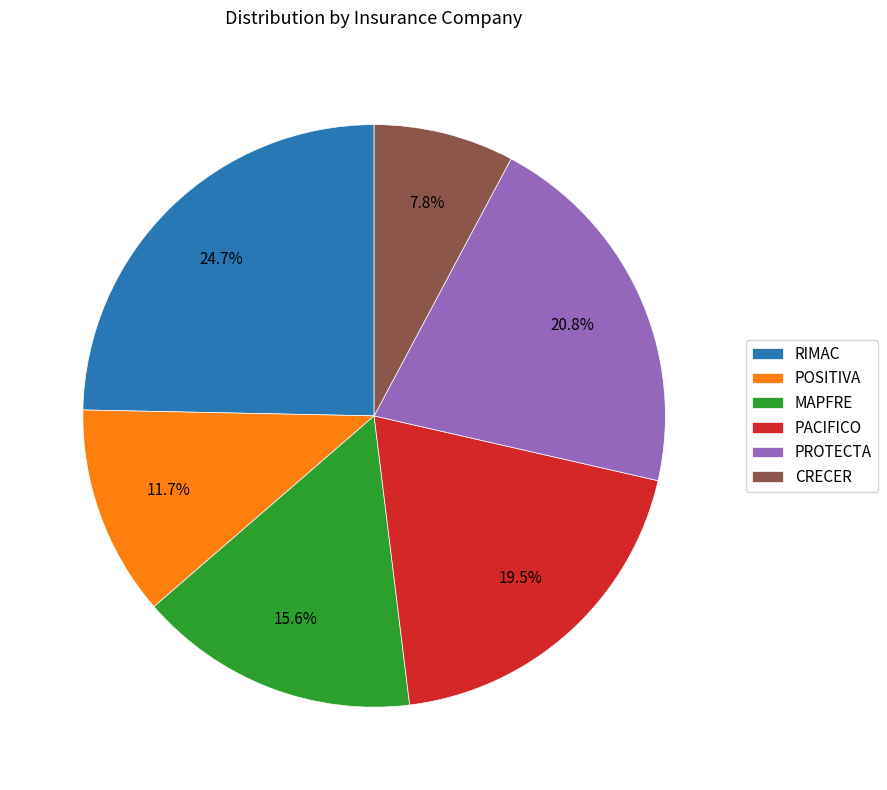

Is it true that RIMAC is 25% of the pie?

True